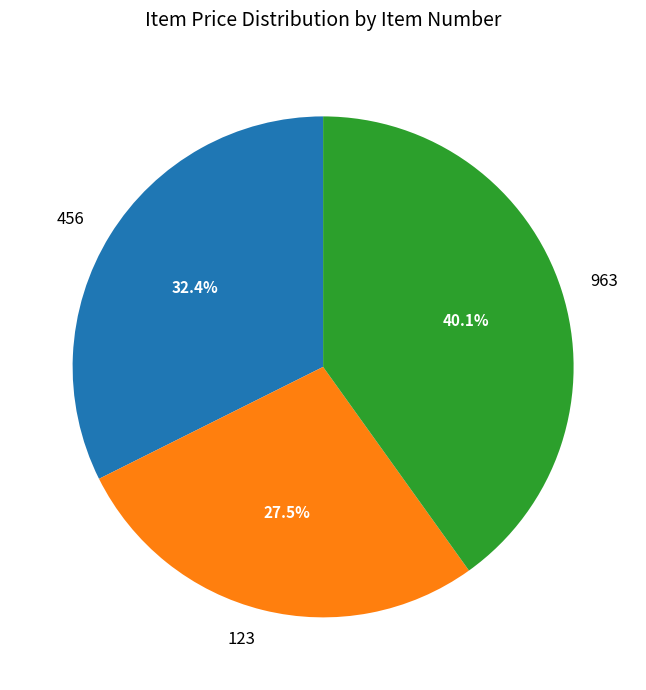

Rank the categories by value from lowest to highest.

123, 456, 963